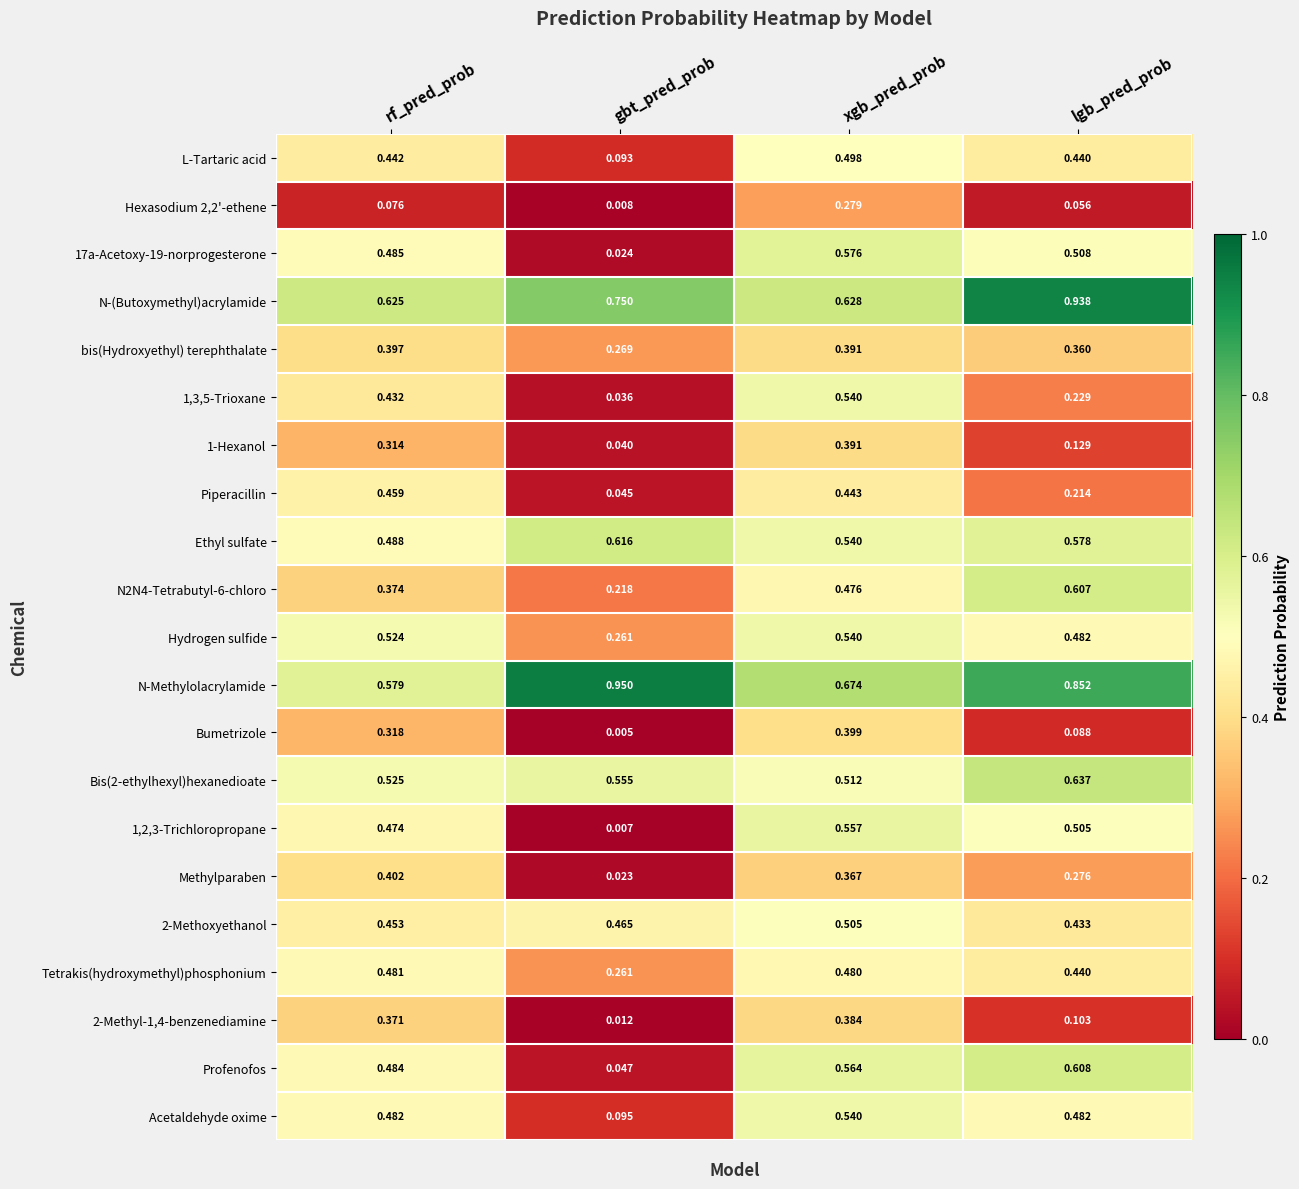

Which series has the widest spread of values?

Profenofos